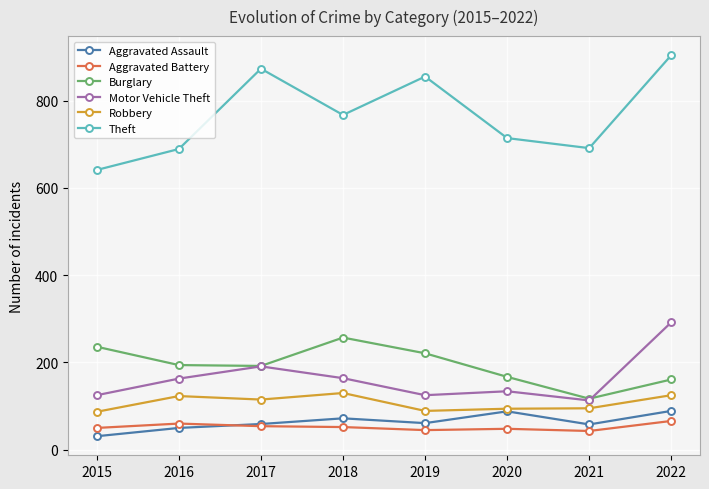

How many lines are shown in the chart?

6